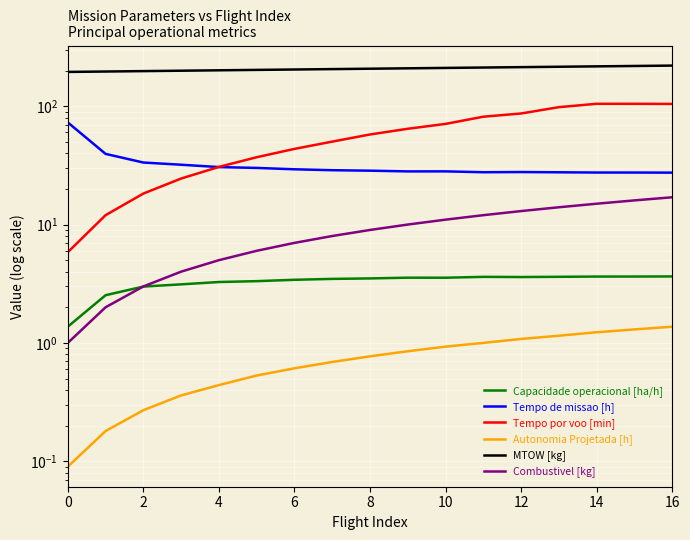

The value of Autonomia Projetada [h] at 13 is 1.1. True or false?

True